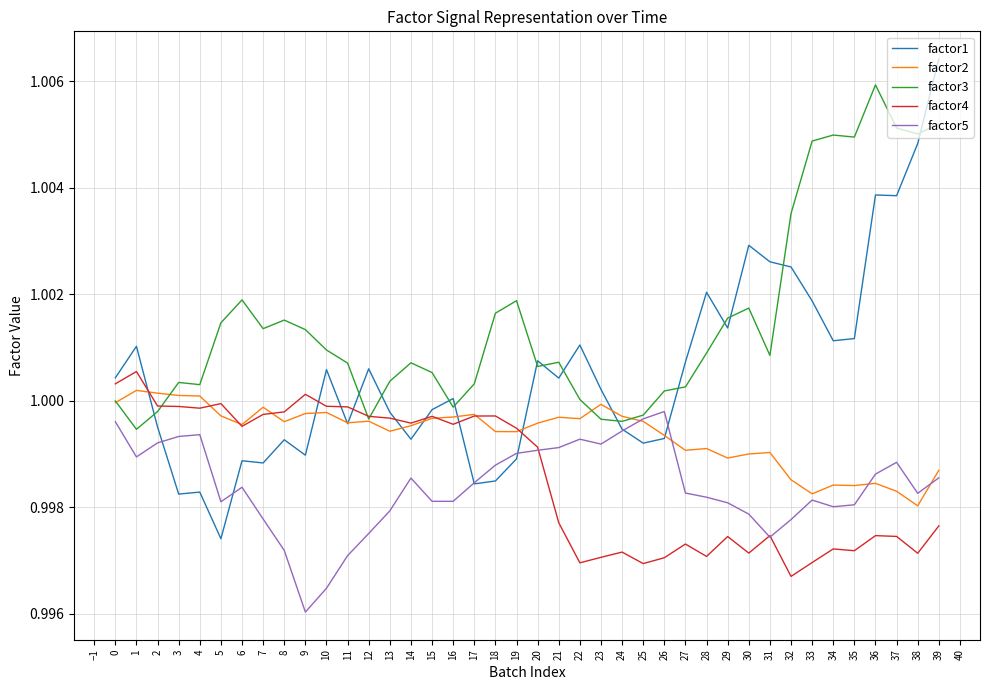

Is the value of factor1 at 39 greater than the value of factor3 at 12?

Yes